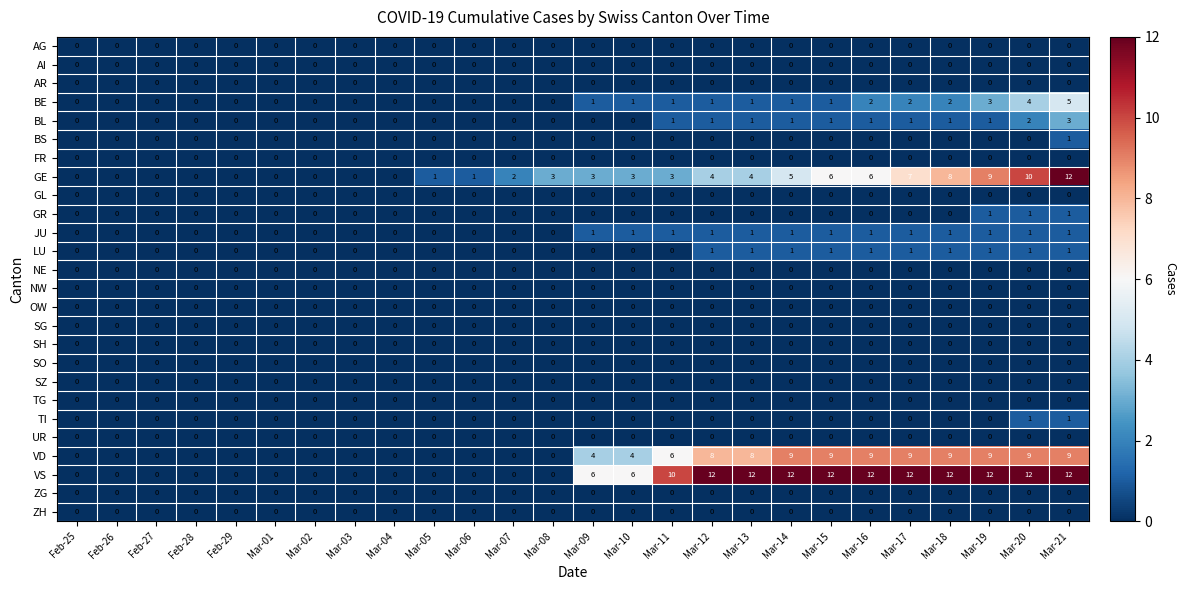

What is the sum of all JU values?

13